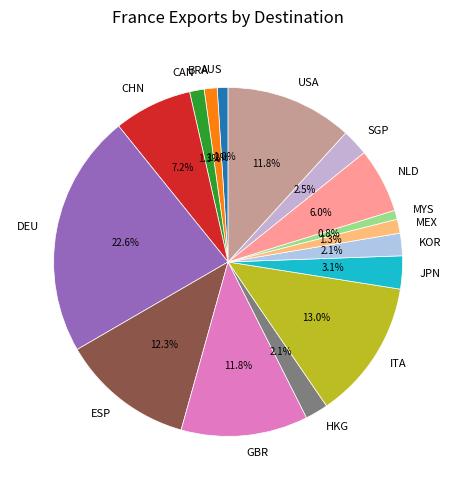

The AUS slice represents 1% of the pie. True or false?

True